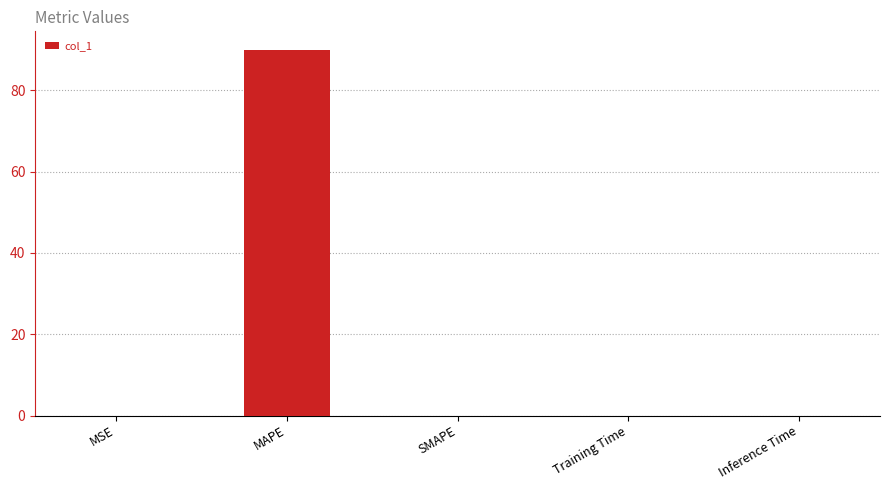

What is the greatest value displayed?

90.0